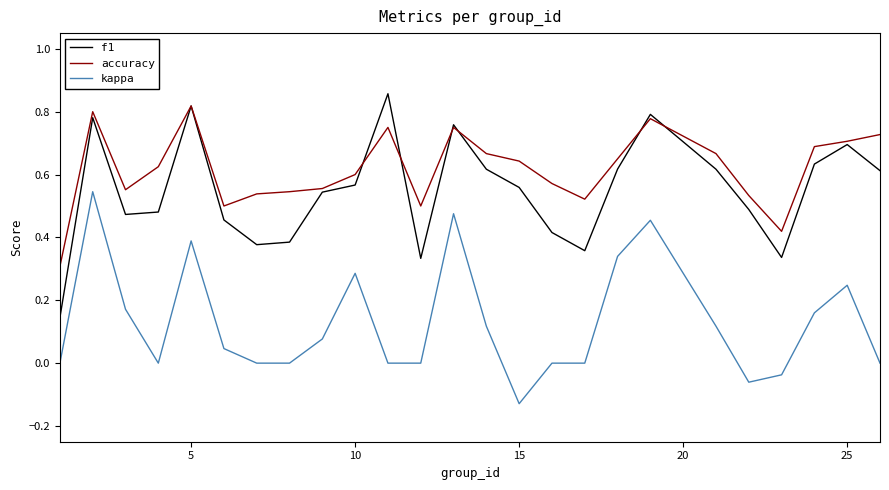

True or false: f1 and kappa intersect in this chart.

False